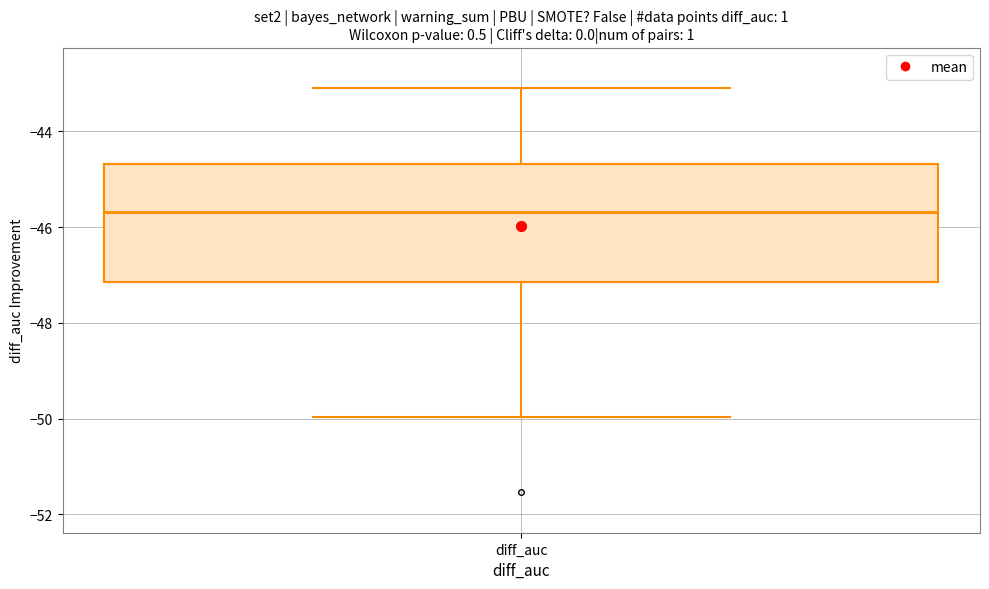

Read this box plot against the y-axis: the position of the median line, the range covered by the box, and the ends of both whiskers. The values are not printed on the chart, so give them approximately, as read against the axis.

median -45.6, box -47.2 to -44.6, whiskers -50.0 to -43.2